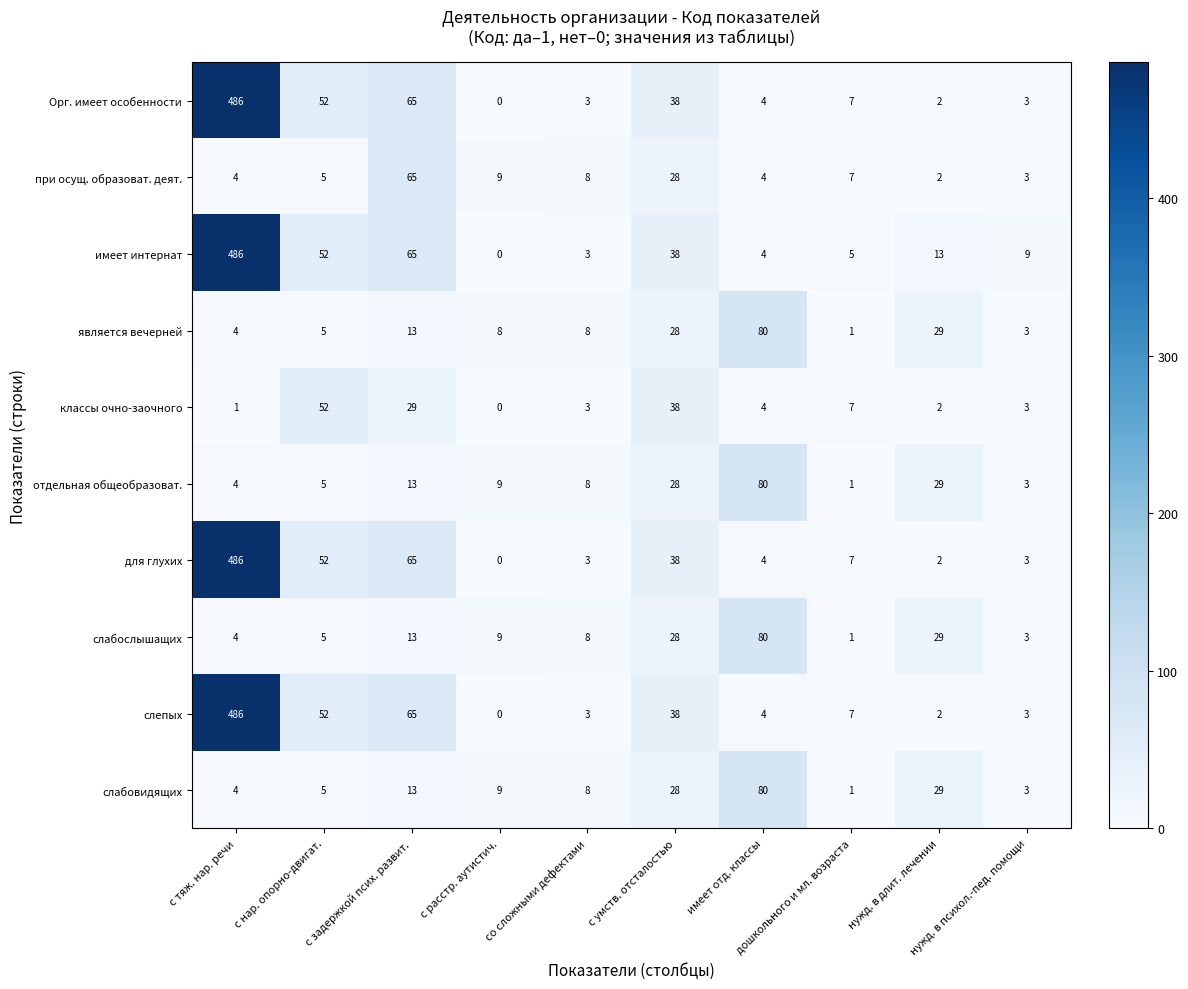

What is the sum of all слабовидящих values?

180